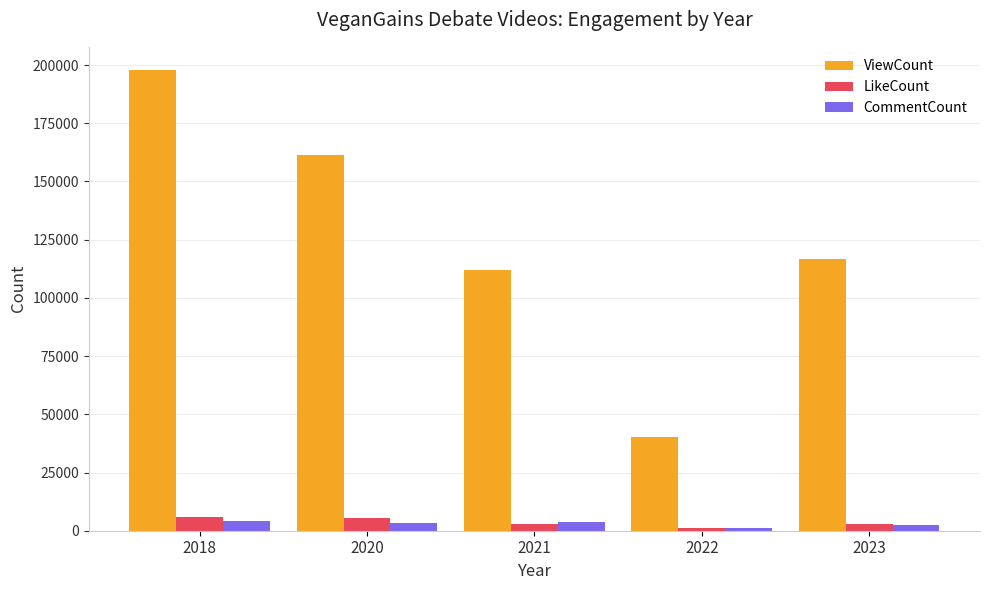

True or false: ViewCount has a value of 78153 at 2018.

False